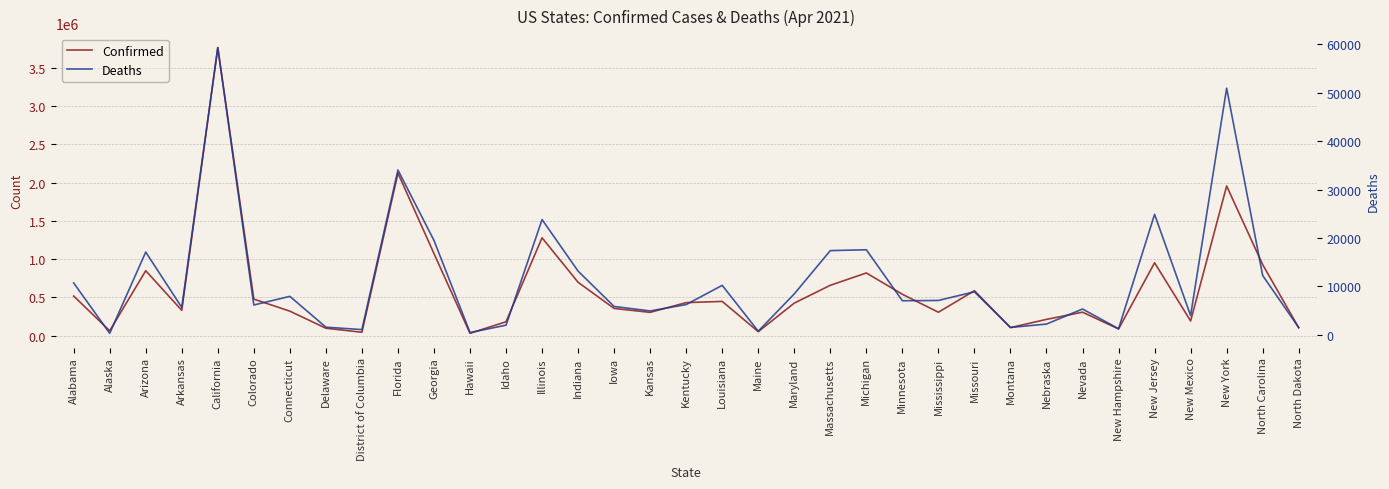

What is the sum of all Deaths values?

401015